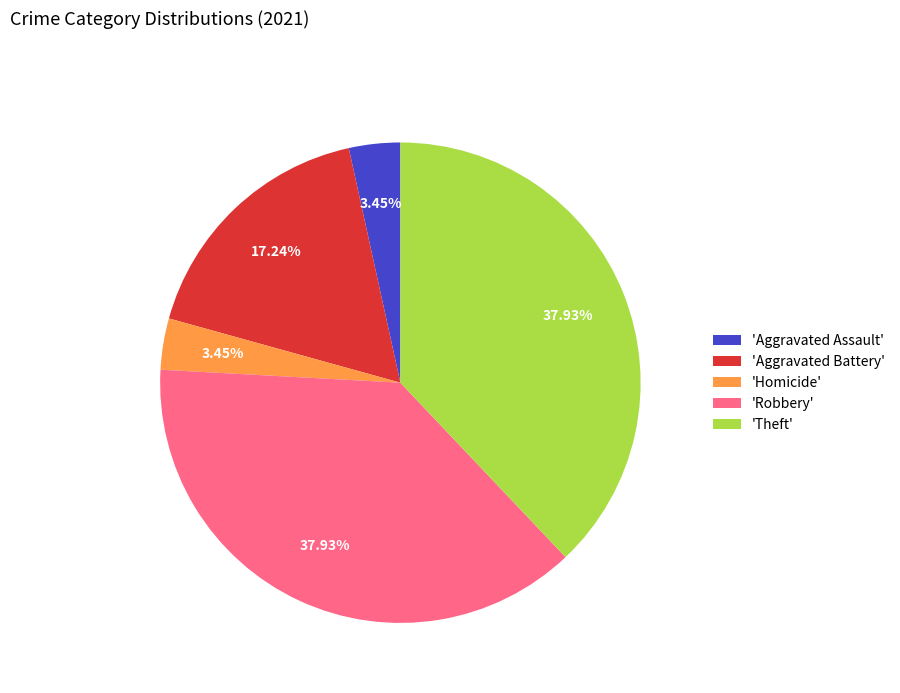

Approximately how many times larger is the value at 'Aggravated Battery' compared to 'Robbery'?

0.5